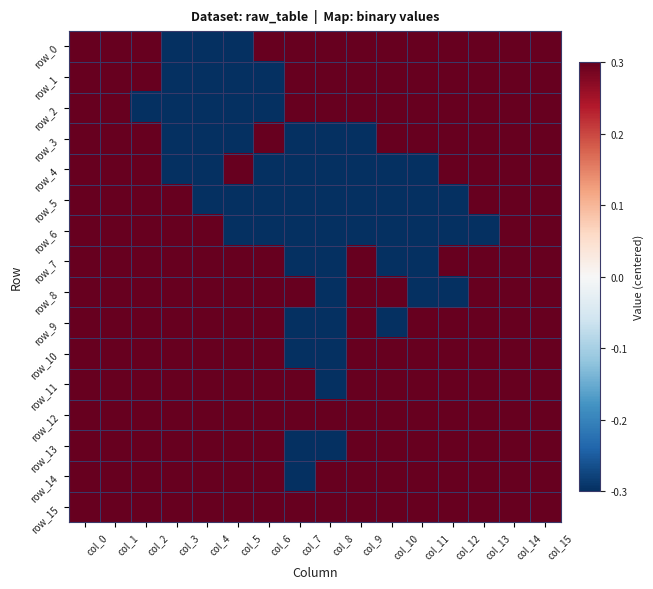

How many row_0 values are between 0 and 1?

13